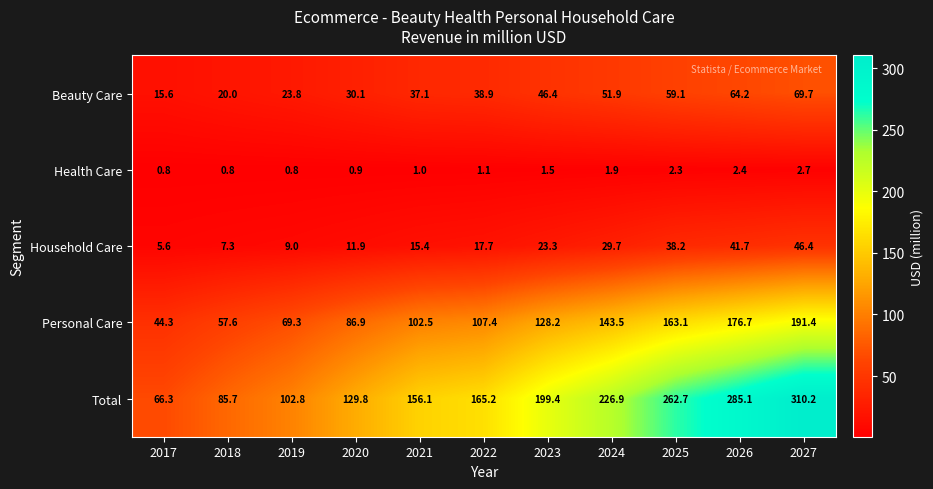

The Total series shows 304.2 at 2023. True or false?

False